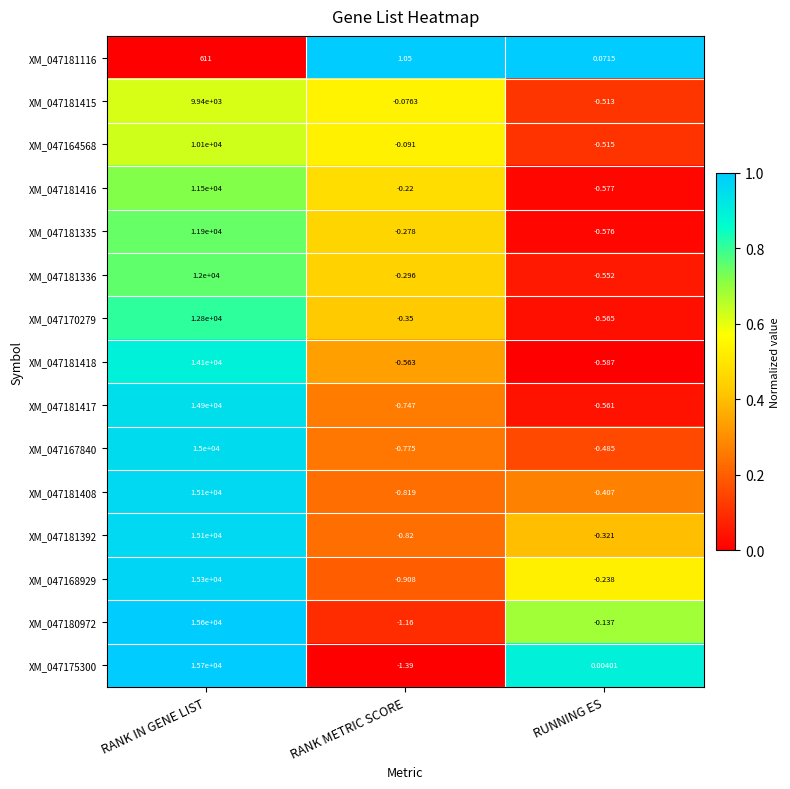

At which label is XM_047181415 closest to 4969?

RANK METRIC SCORE